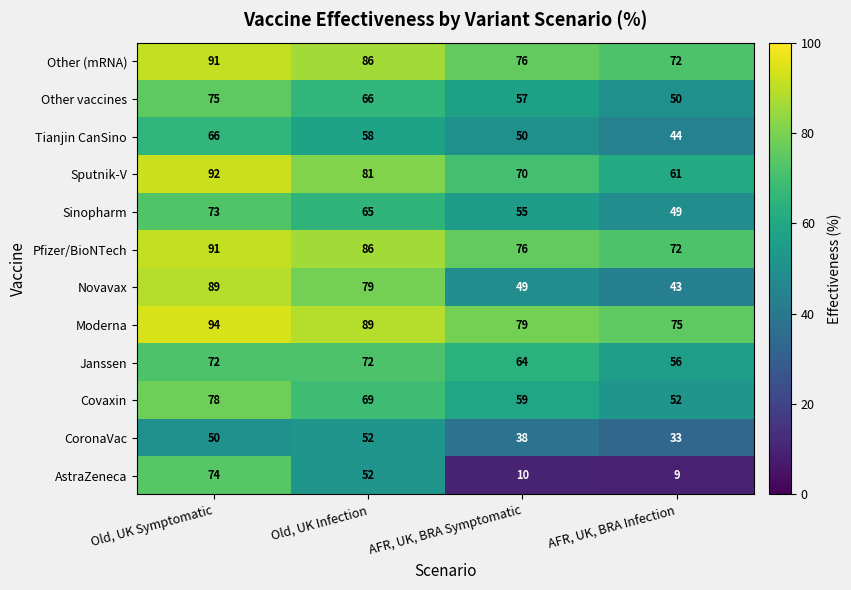

At how many categories does at least one series exceed 63?

4